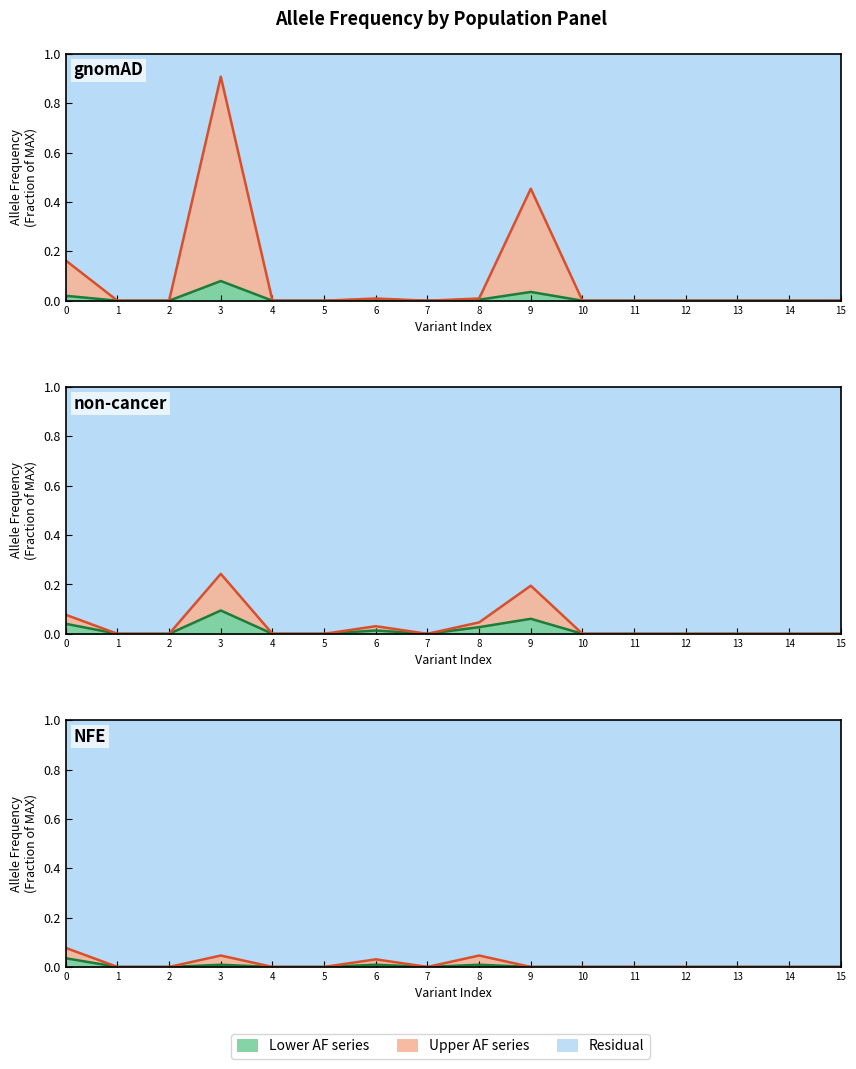

Count the number of categories in the chart.

16